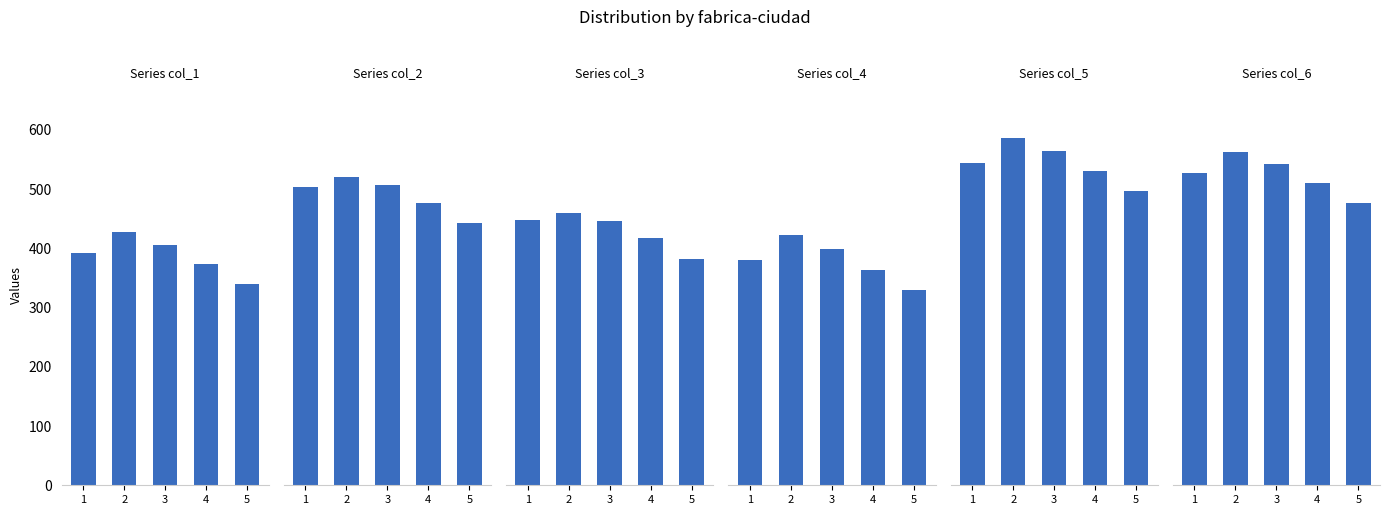

Which label corresponds to the largest value in the chart?

2